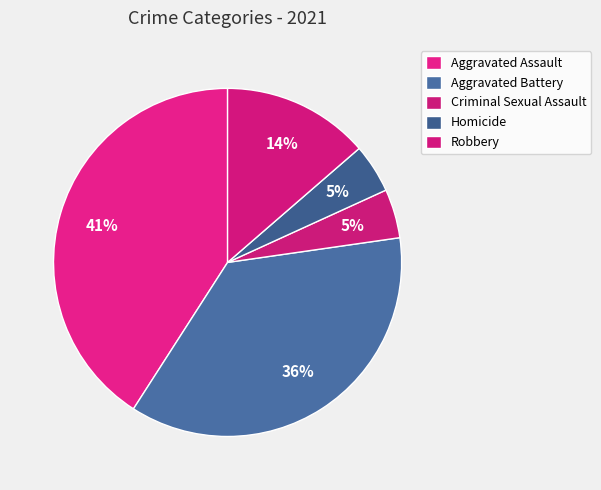

Rank the categories by value from highest to lowest.

Aggravated Assault, Aggravated Battery, Robbery, Criminal Sexual Assault, Homicide